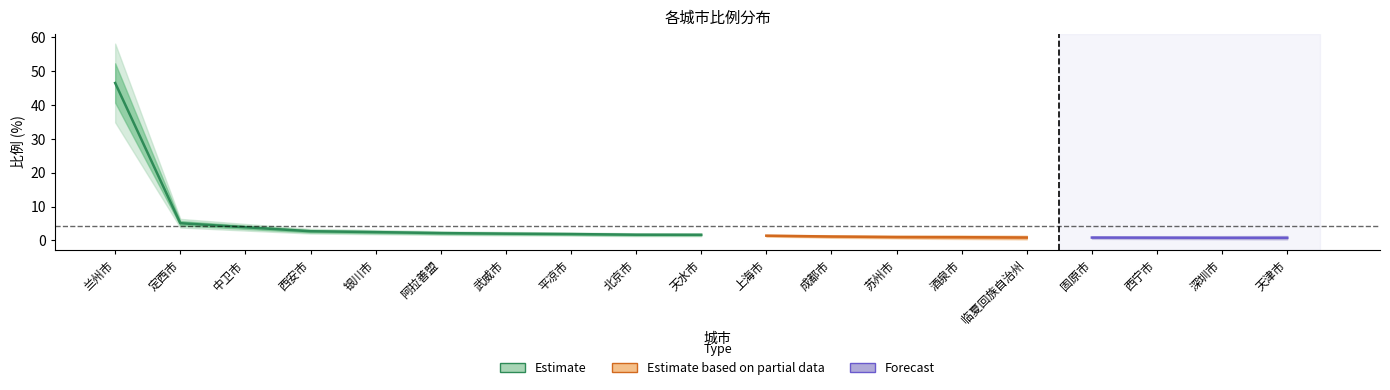

What is the label of the 16th point from the left?

固原市